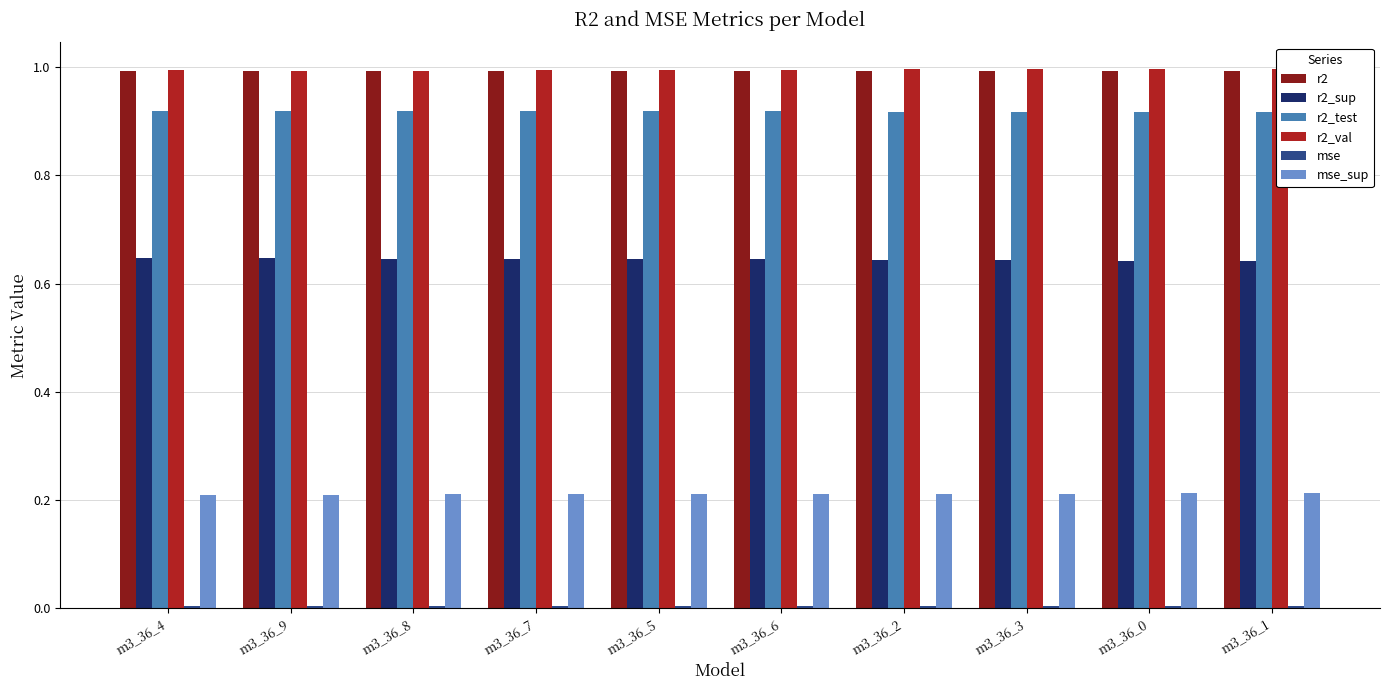

The value of r2 at m3_36_1 is 1.0. True or false?

True